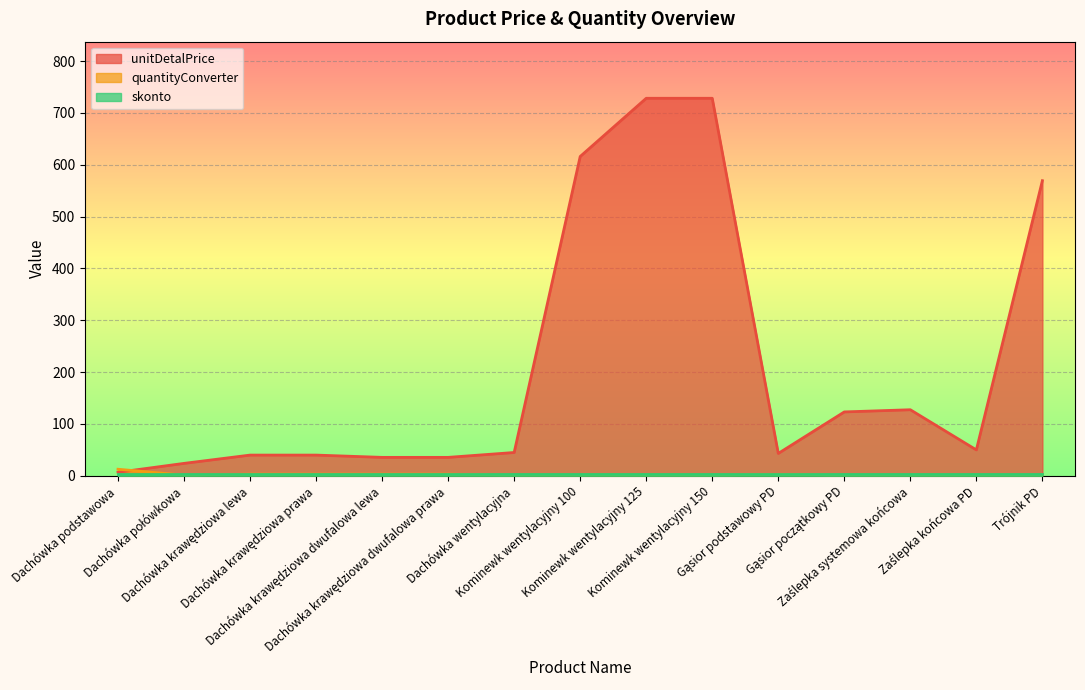

Which series changed the most between Kominewk wentylacyjny 125 and Zaślepka końcowa PD?

unitDetalPrice